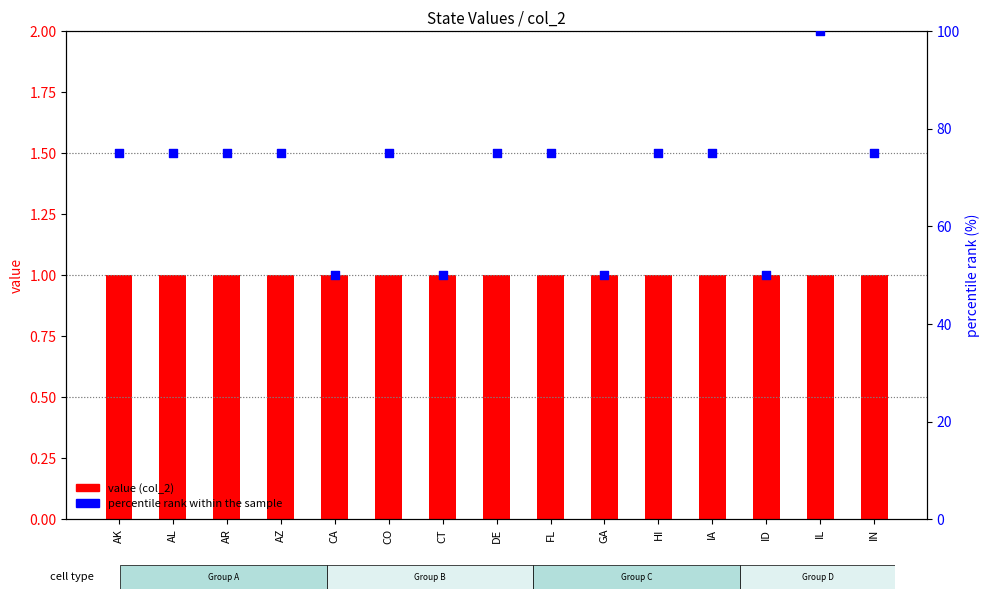

Which series has the largest total across all categories?

percentile rank within the sample